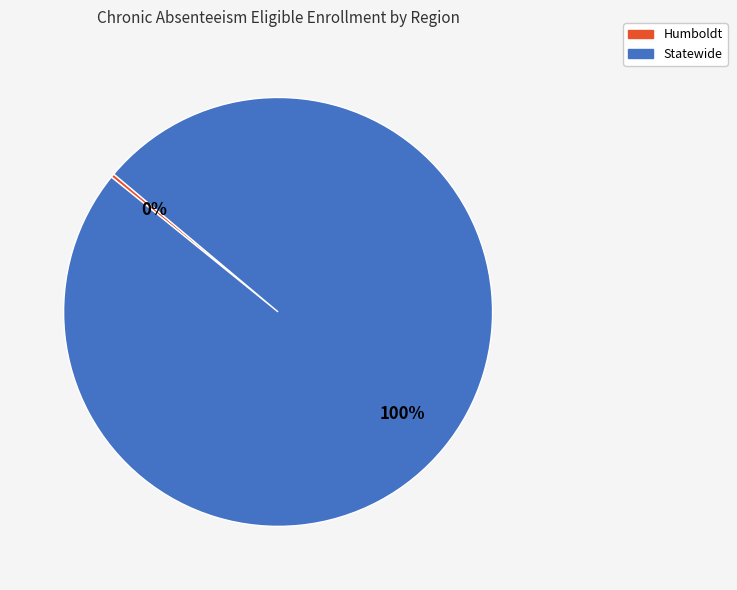

Combined, do Humboldt and Statewide account for over 50%?

Yes